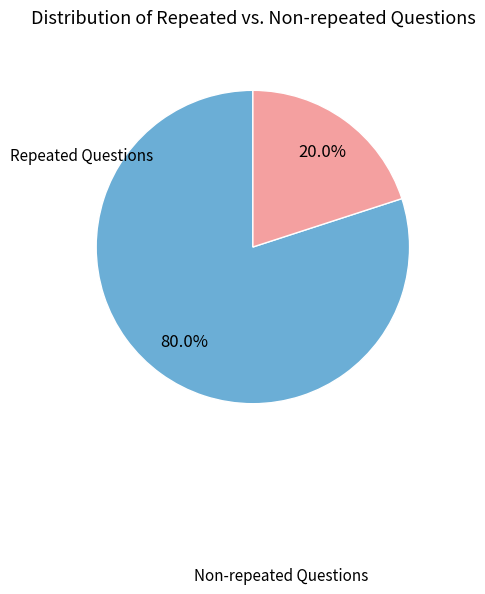

Does any single category account for the majority?

Yes